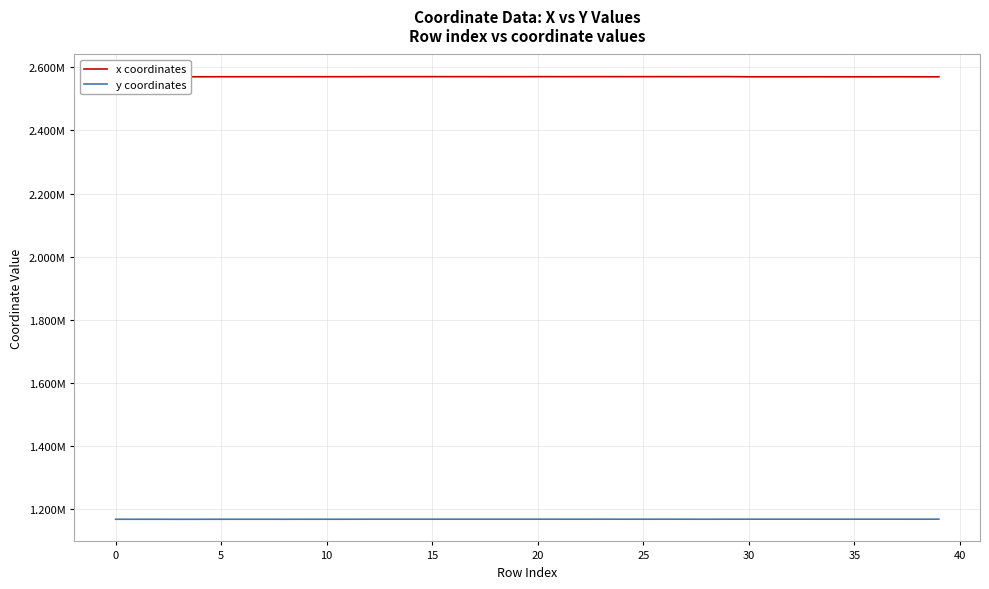

Is this an area chart (filled region under the line)?

No